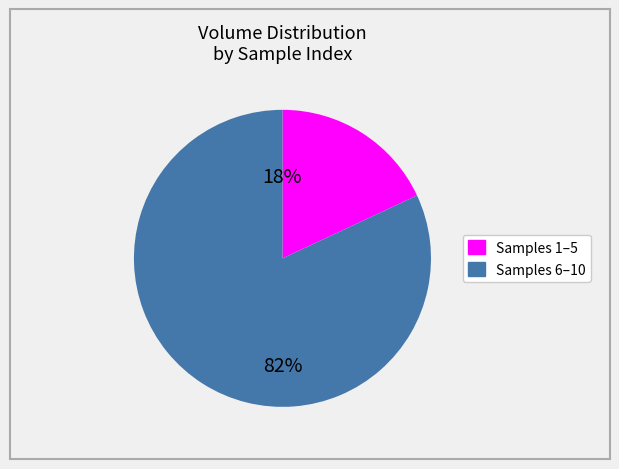

To the nearest percent, what is the average slice percentage?

50%